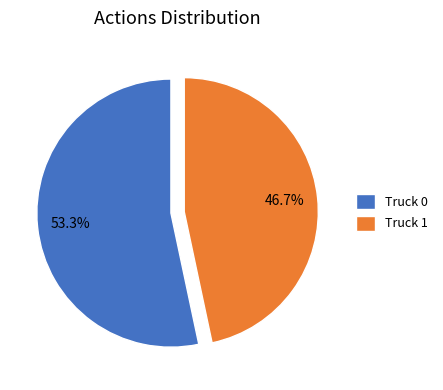

To the nearest percent, what is the average slice percentage?

50%